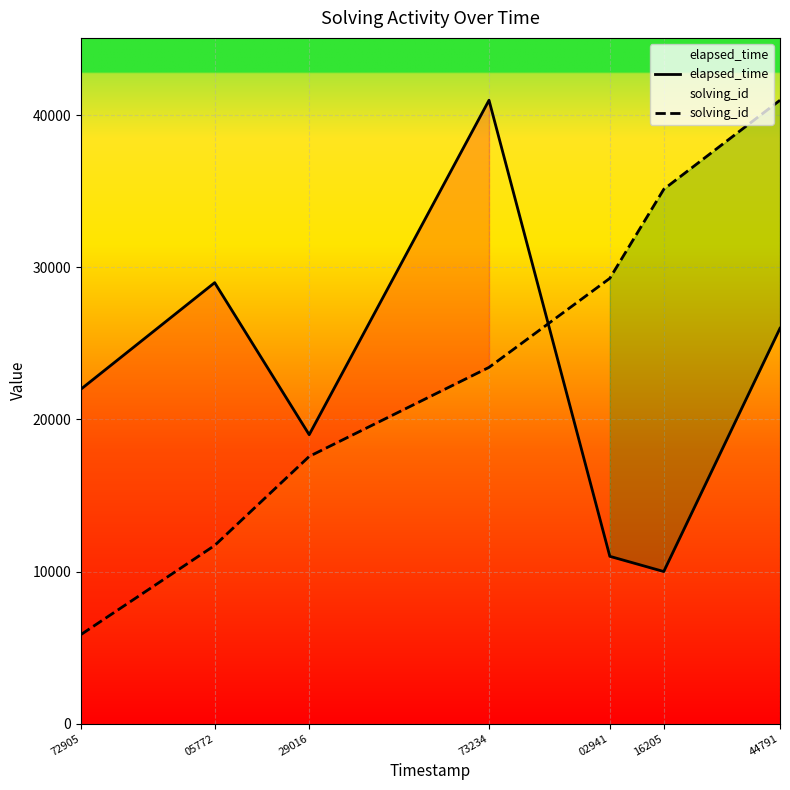

Which category has the lowest value across all series?

72905